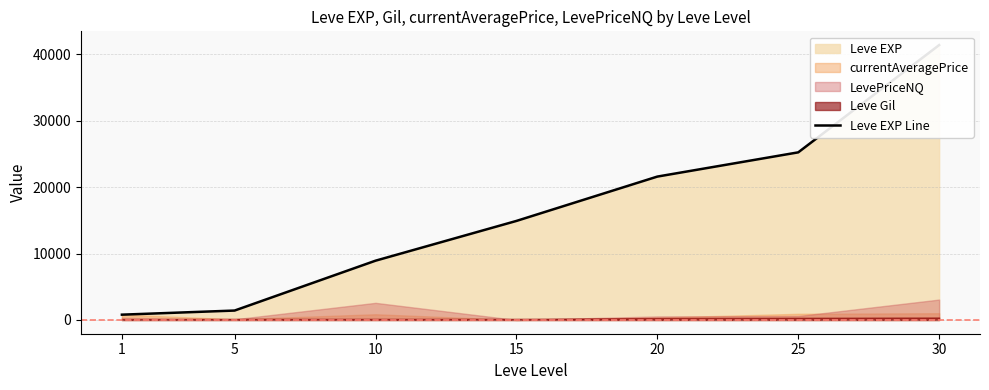

What is the average value?

16333